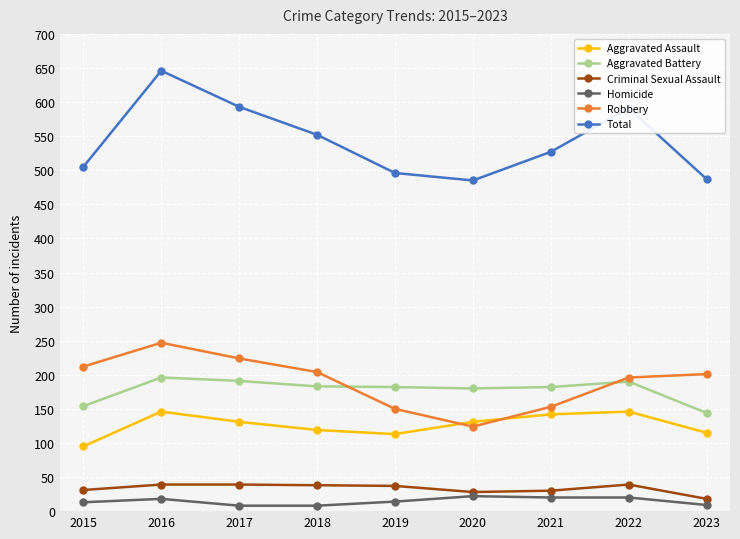

What are all the series names shown in the legend?

Aggravated Assault, Aggravated Battery, Criminal Sexual Assault, Homicide, Robbery, Total